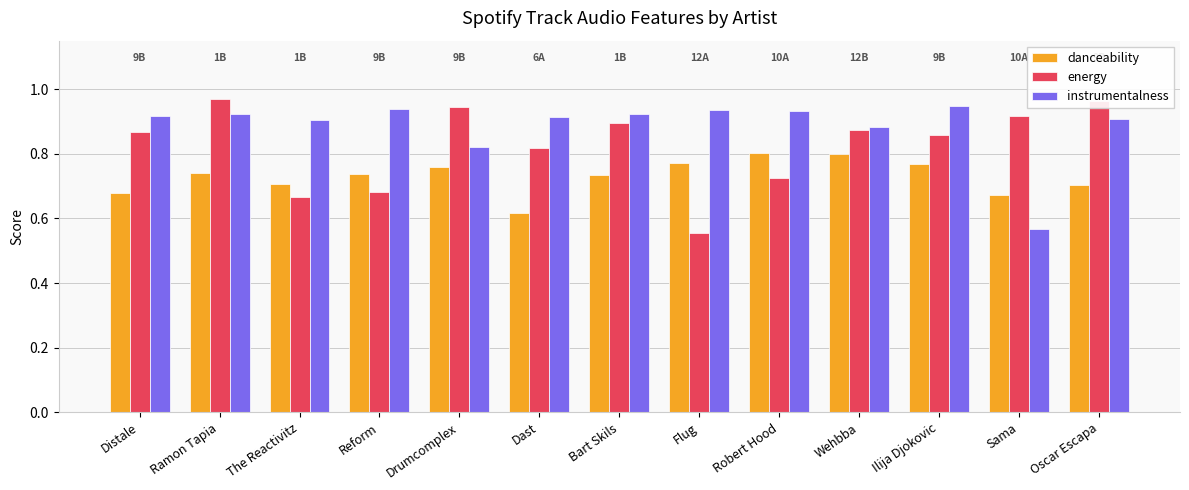

What position from the right is Flug?

6